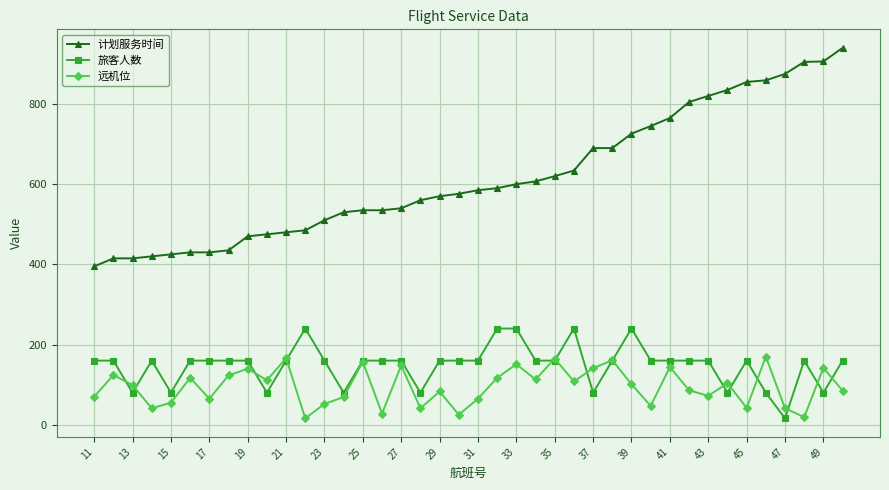

True or false: 旅客人数 has more than 0 interior local peaks.

True